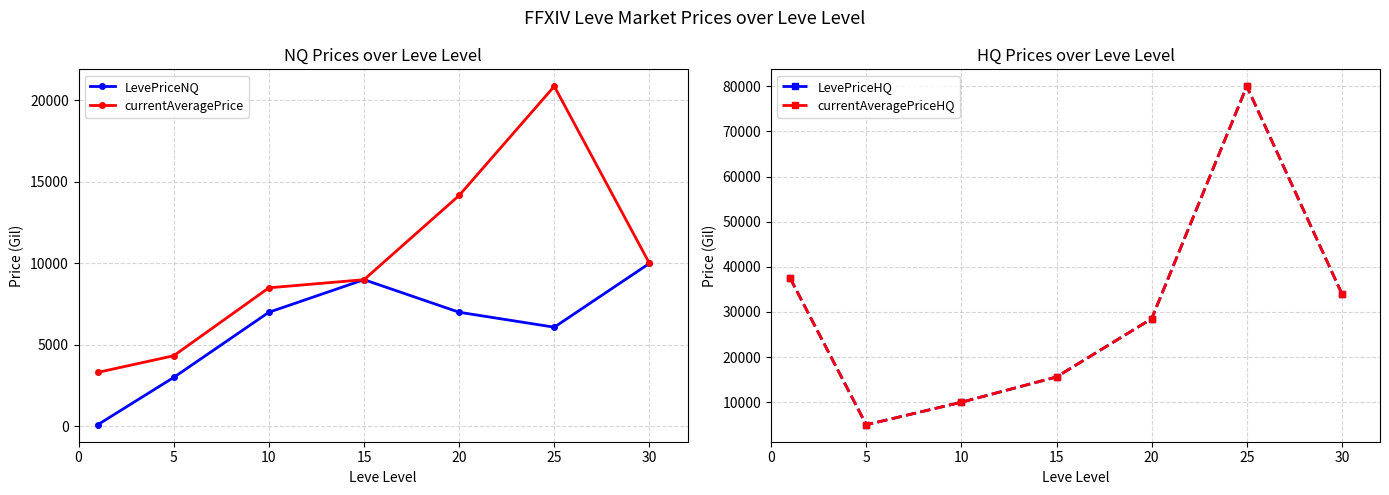

At which label is LevePriceNQ closest to 5046?

25